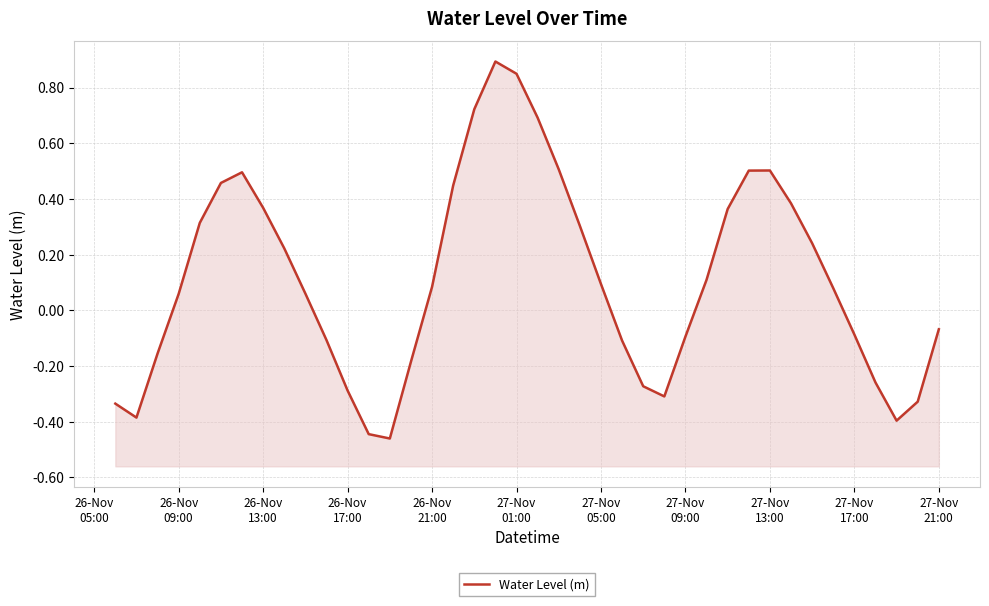

What is the maximum value shown in the chart?

0.9